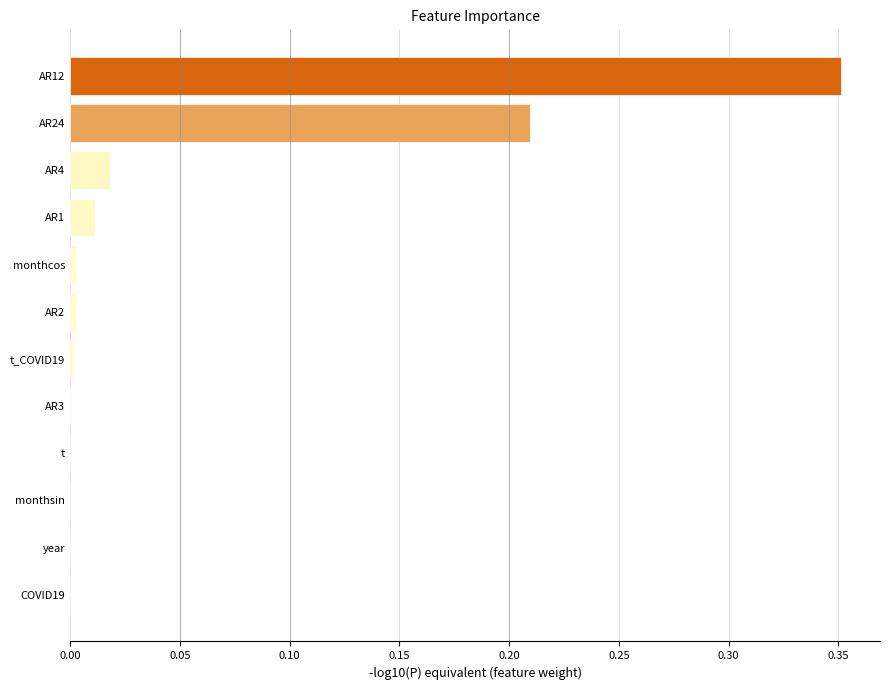

True or false: the data shows 0.0 at AR1.

True